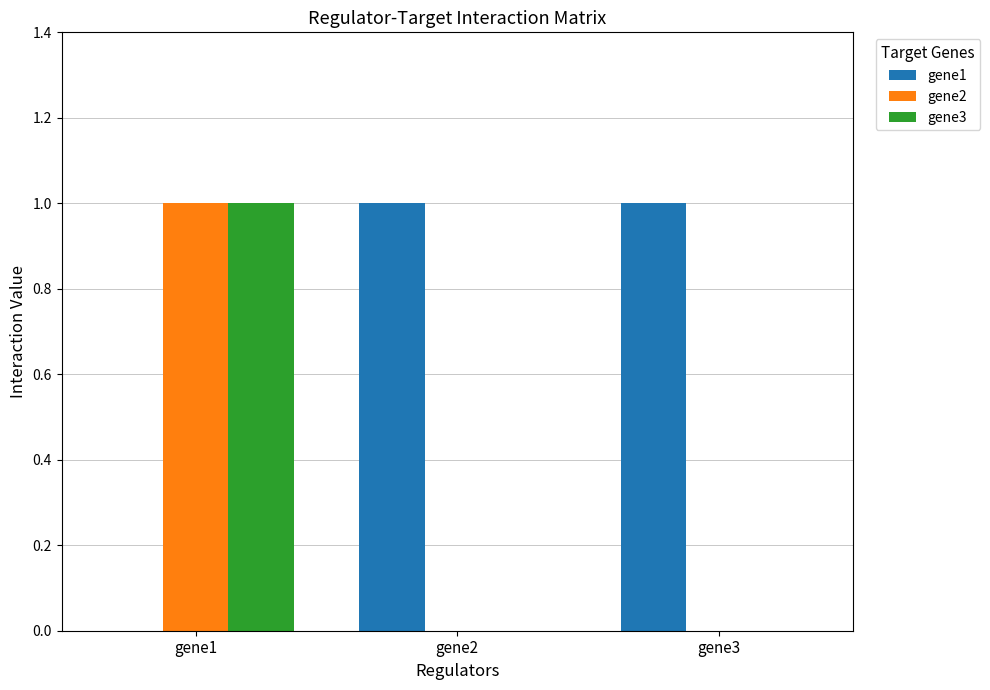

What is the sum of all gene1 values?

2